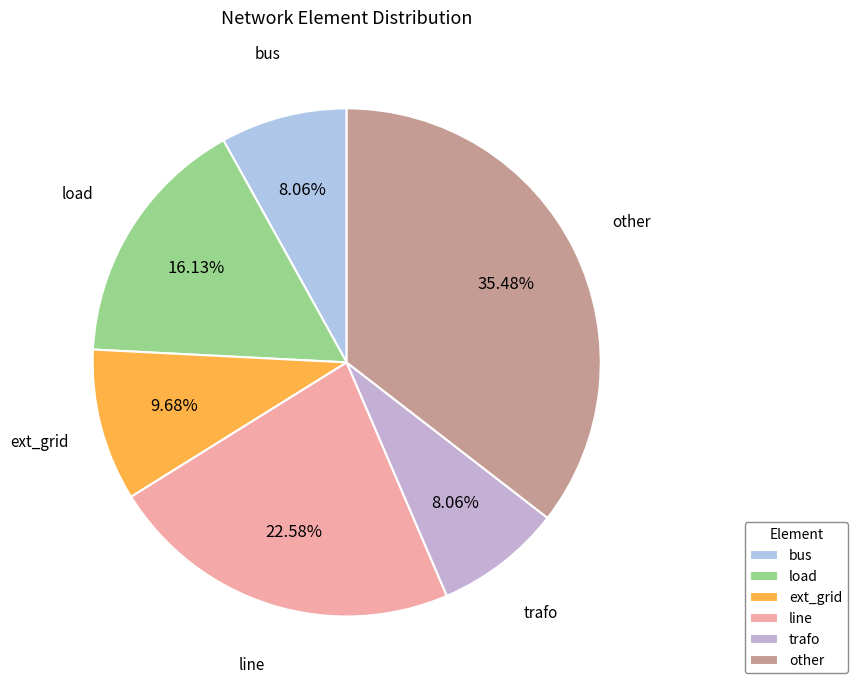

What is the largest slice in the pie chart?

other